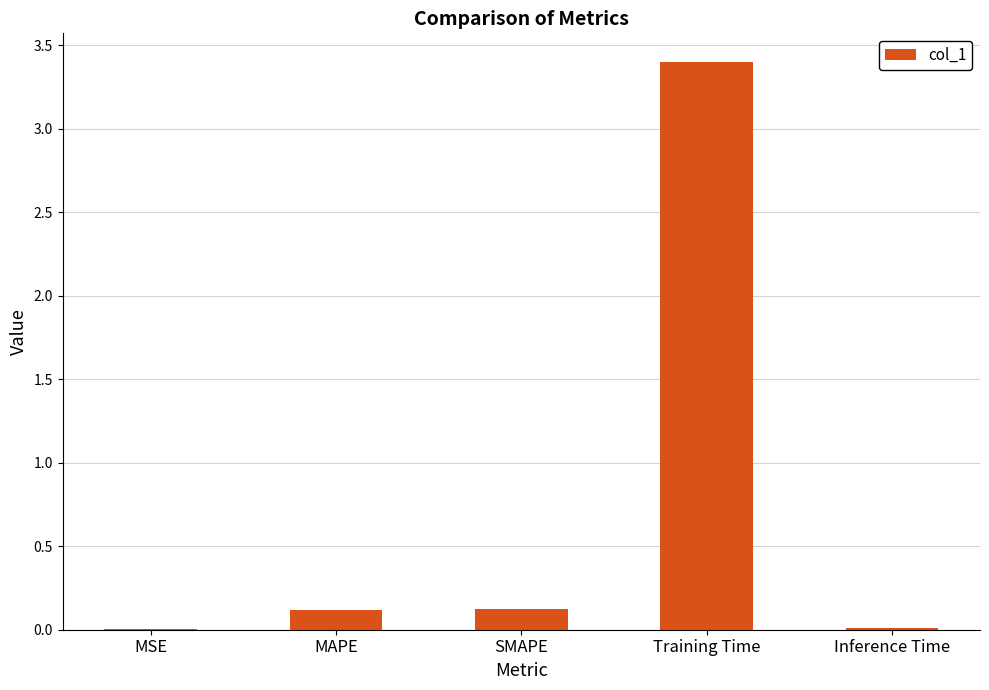

What is the greatest value displayed?

3.4